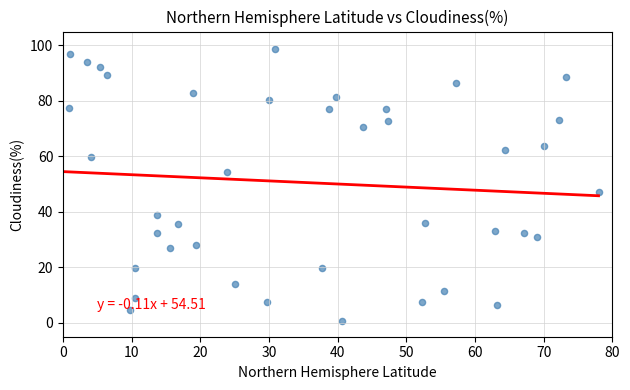

What is the range of Y values (max minus min)?

98.1